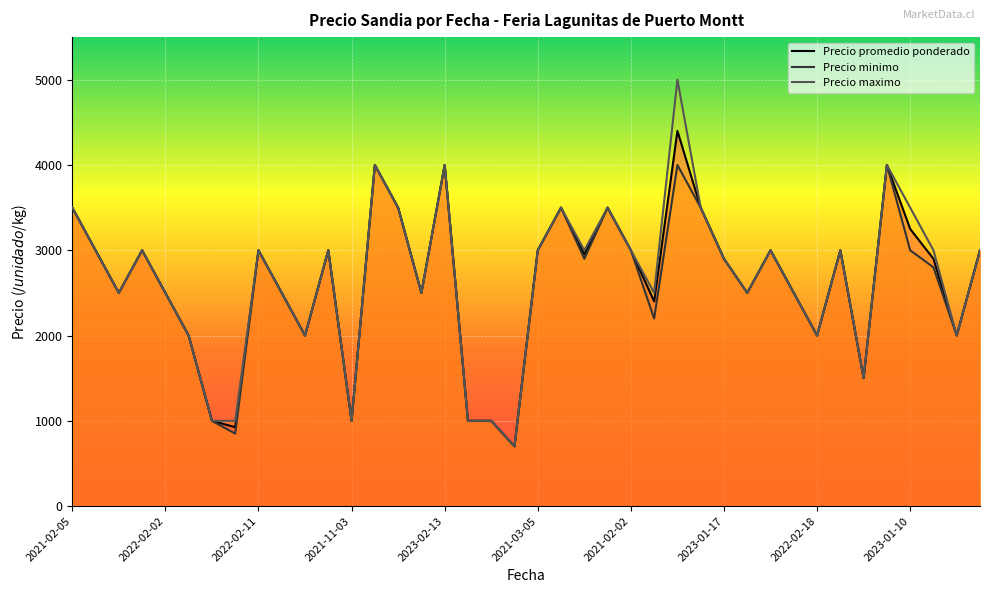

True or false: Precio maximo and Precio promedio ponderado cross at least once.

False